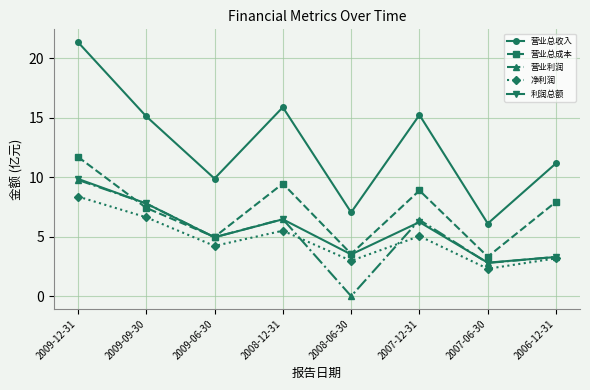

What is the label of the 5th point from the right?

2008-12-31